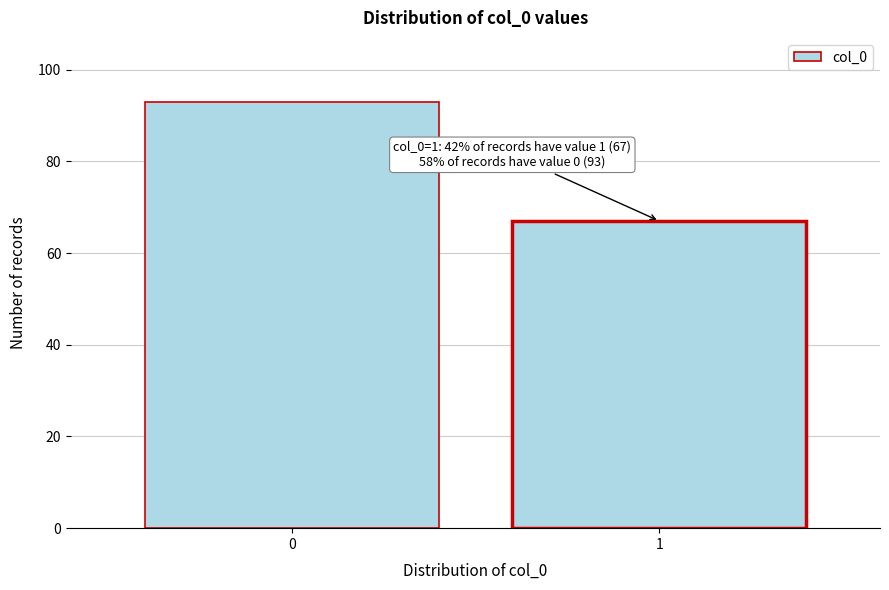

Reading right to left, extract all data points from this chart.

67	93